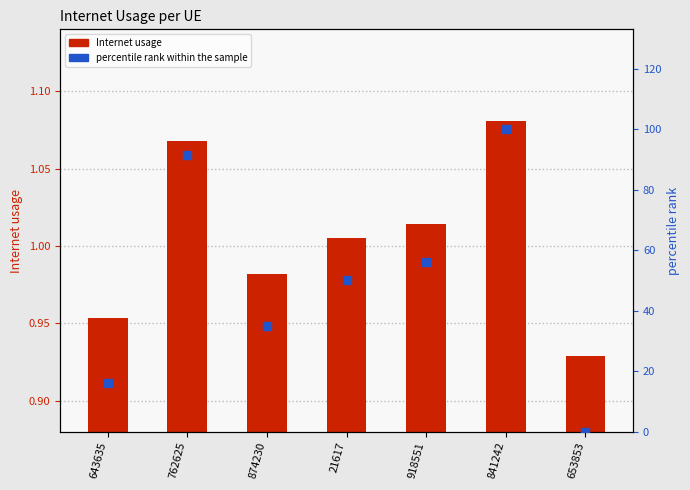

What are all the series names shown in the legend?

Internet usage, percentile rank within the sample